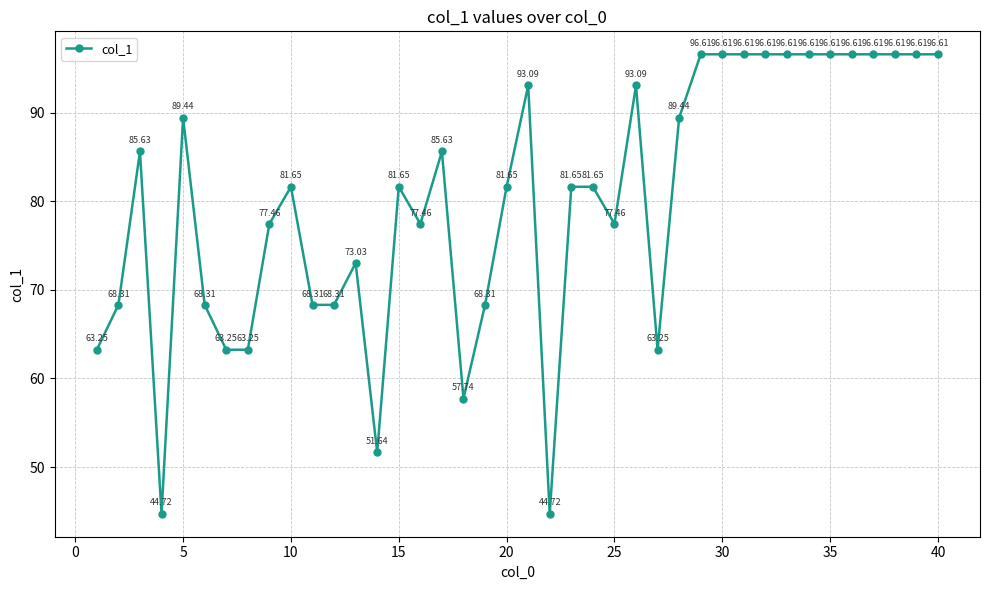

What is the average value?

80.1